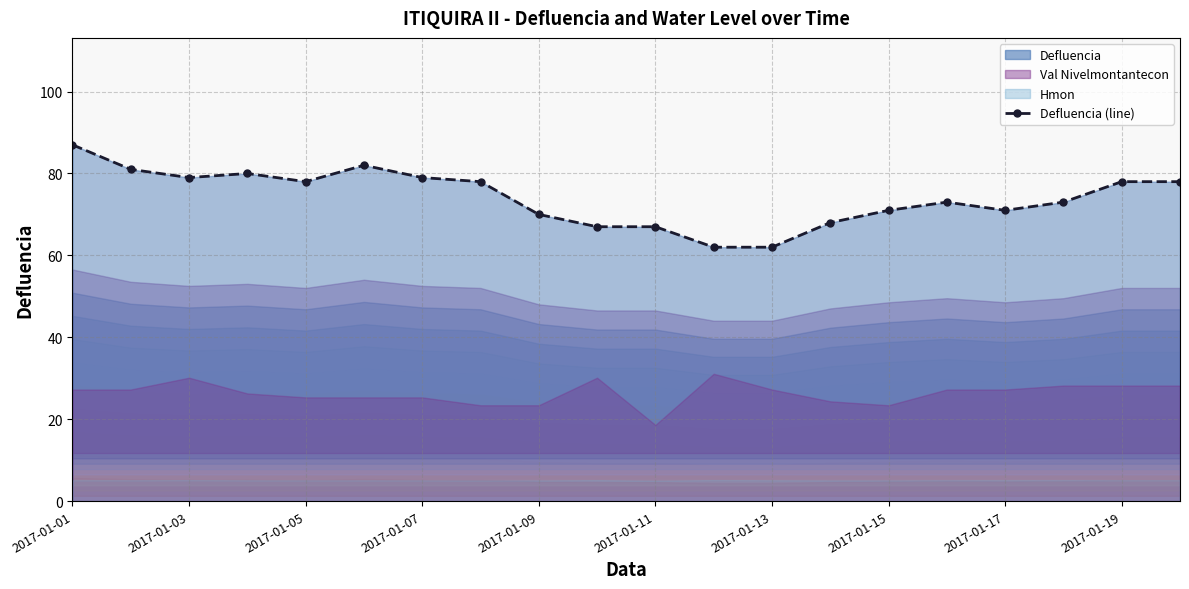

What is the difference between the second highest and minimum values?

20